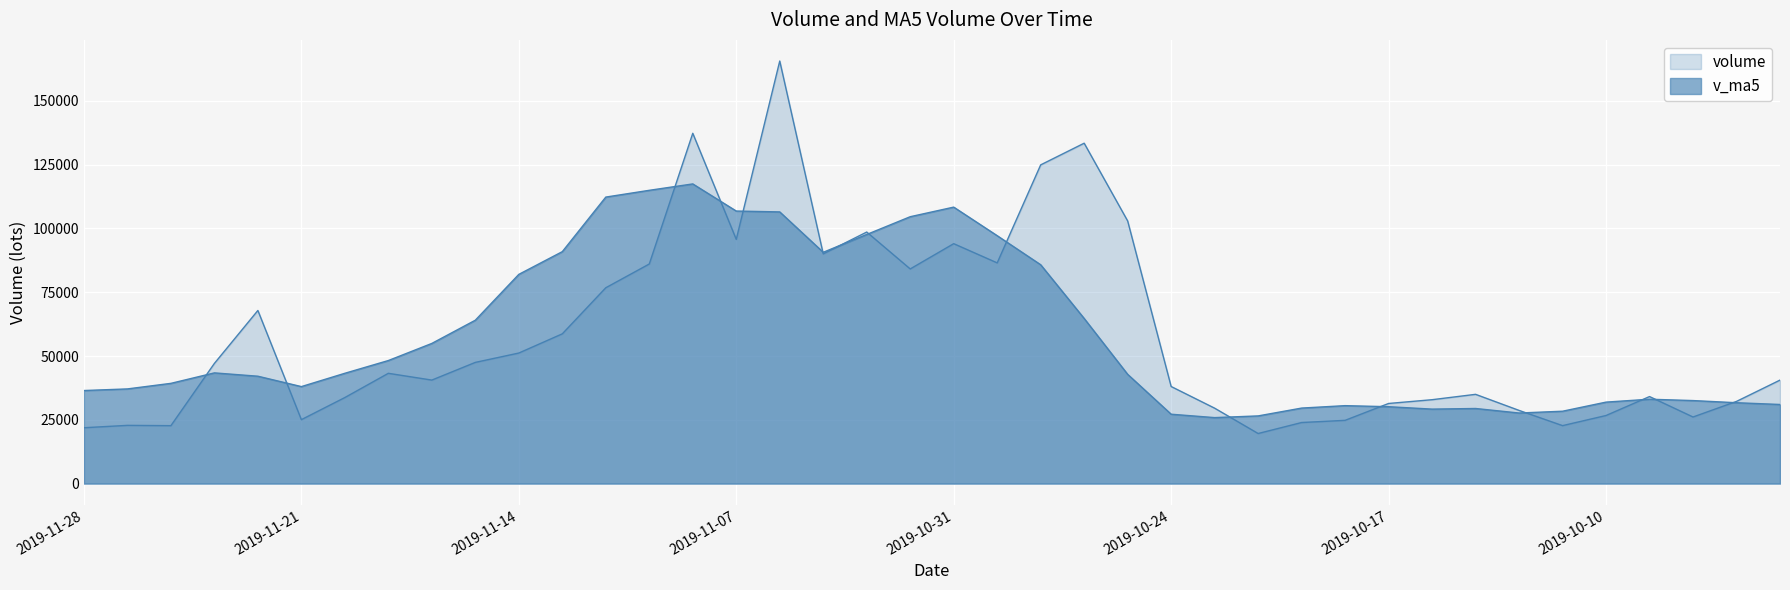

Between 2019-10-08 and 2019-11-21, which is larger?

2019-11-21